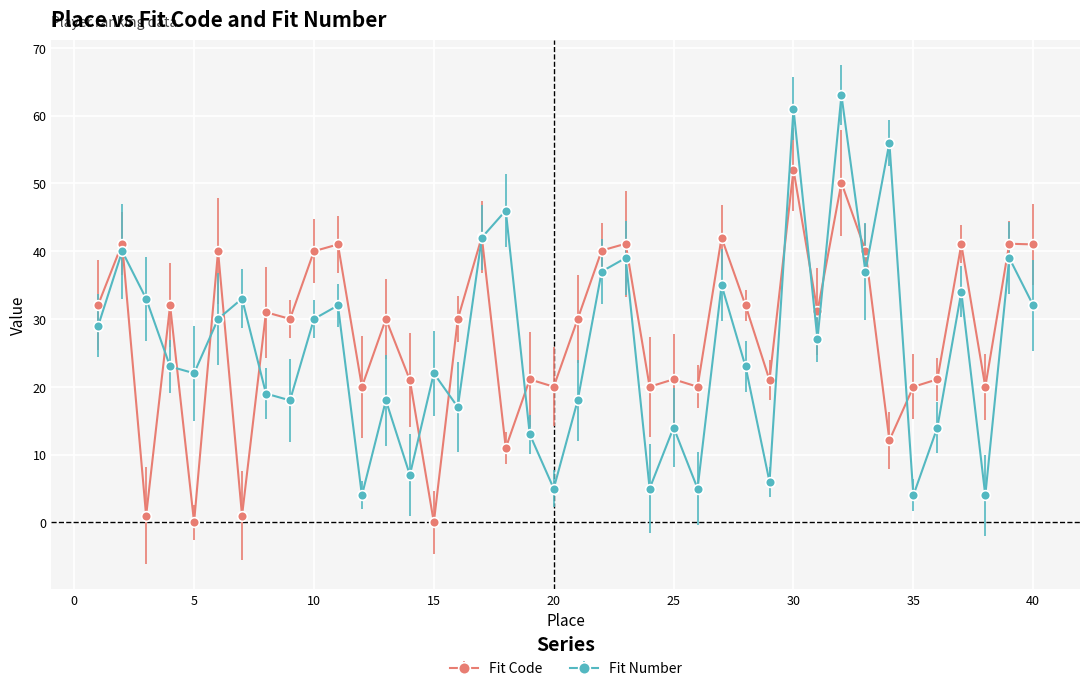

How many data points in Fit Number are less than 27?

20